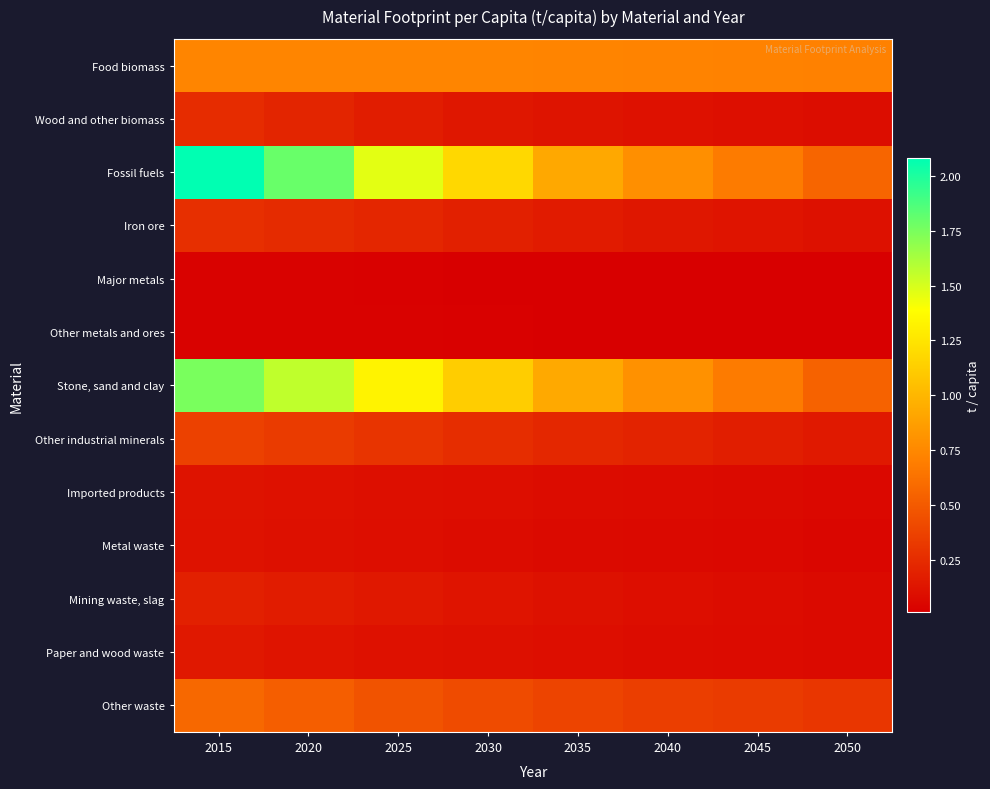

What is the spread (max minus min) of values at 2050?

0.7